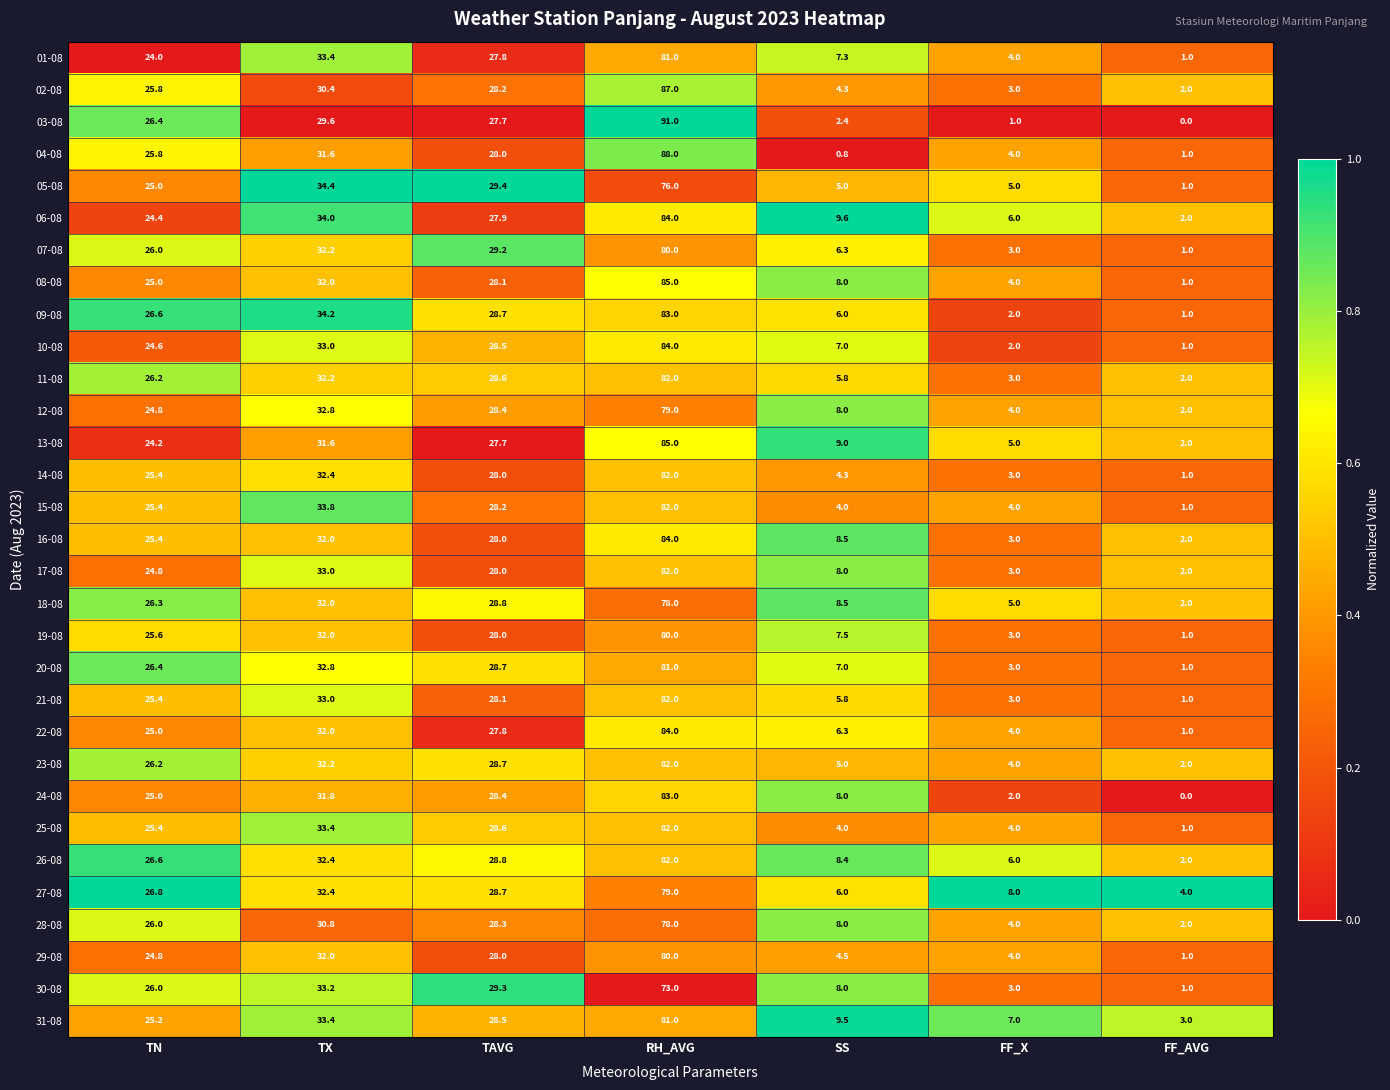

Which series has the widest spread of values?

03-08